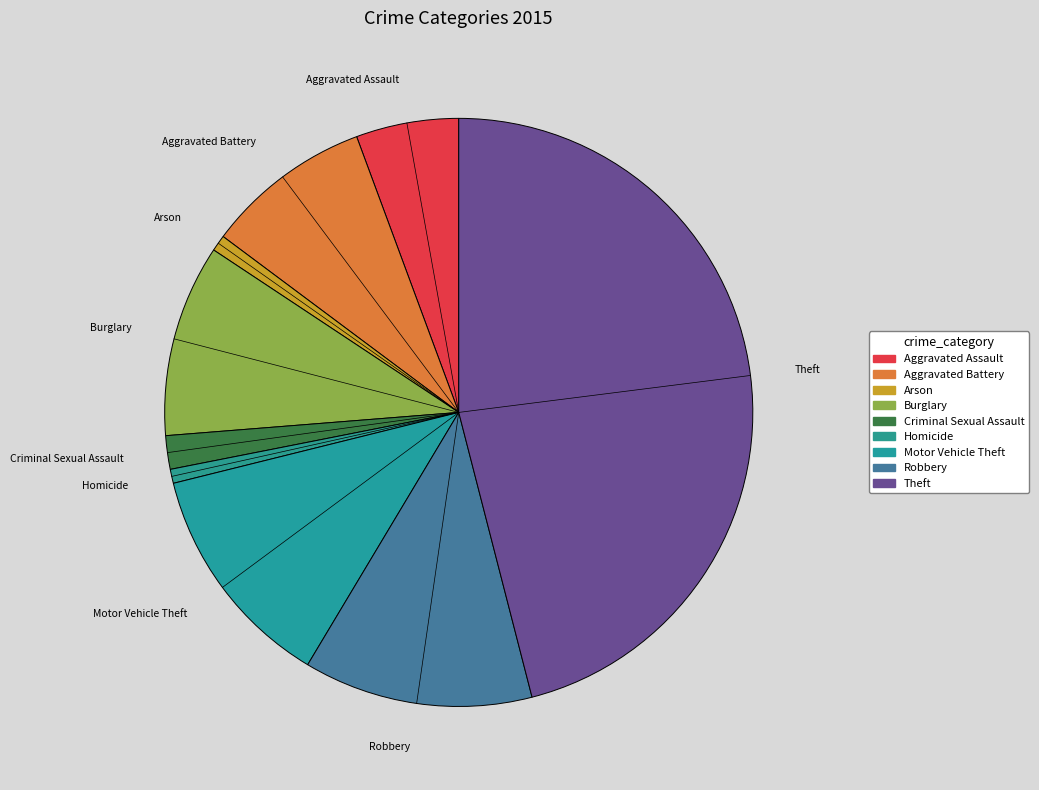

How many slices are in this pie chart?

9